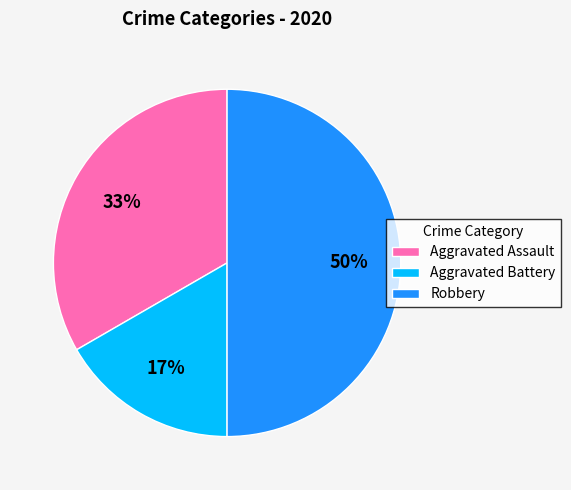

To the nearest percent, what is the combined percentage of Robbery and Aggravated Battery?

67%